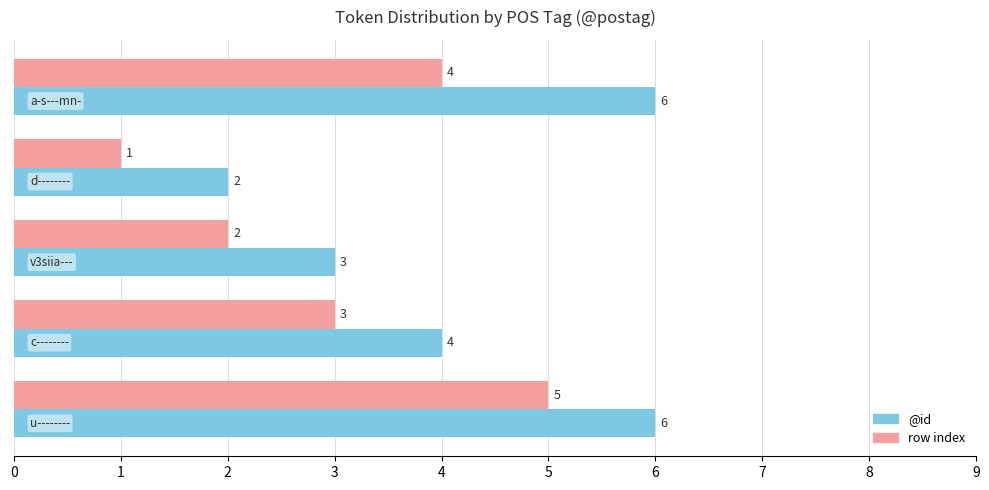

Rank the series by their average value, from highest to lowest.

@id, row index